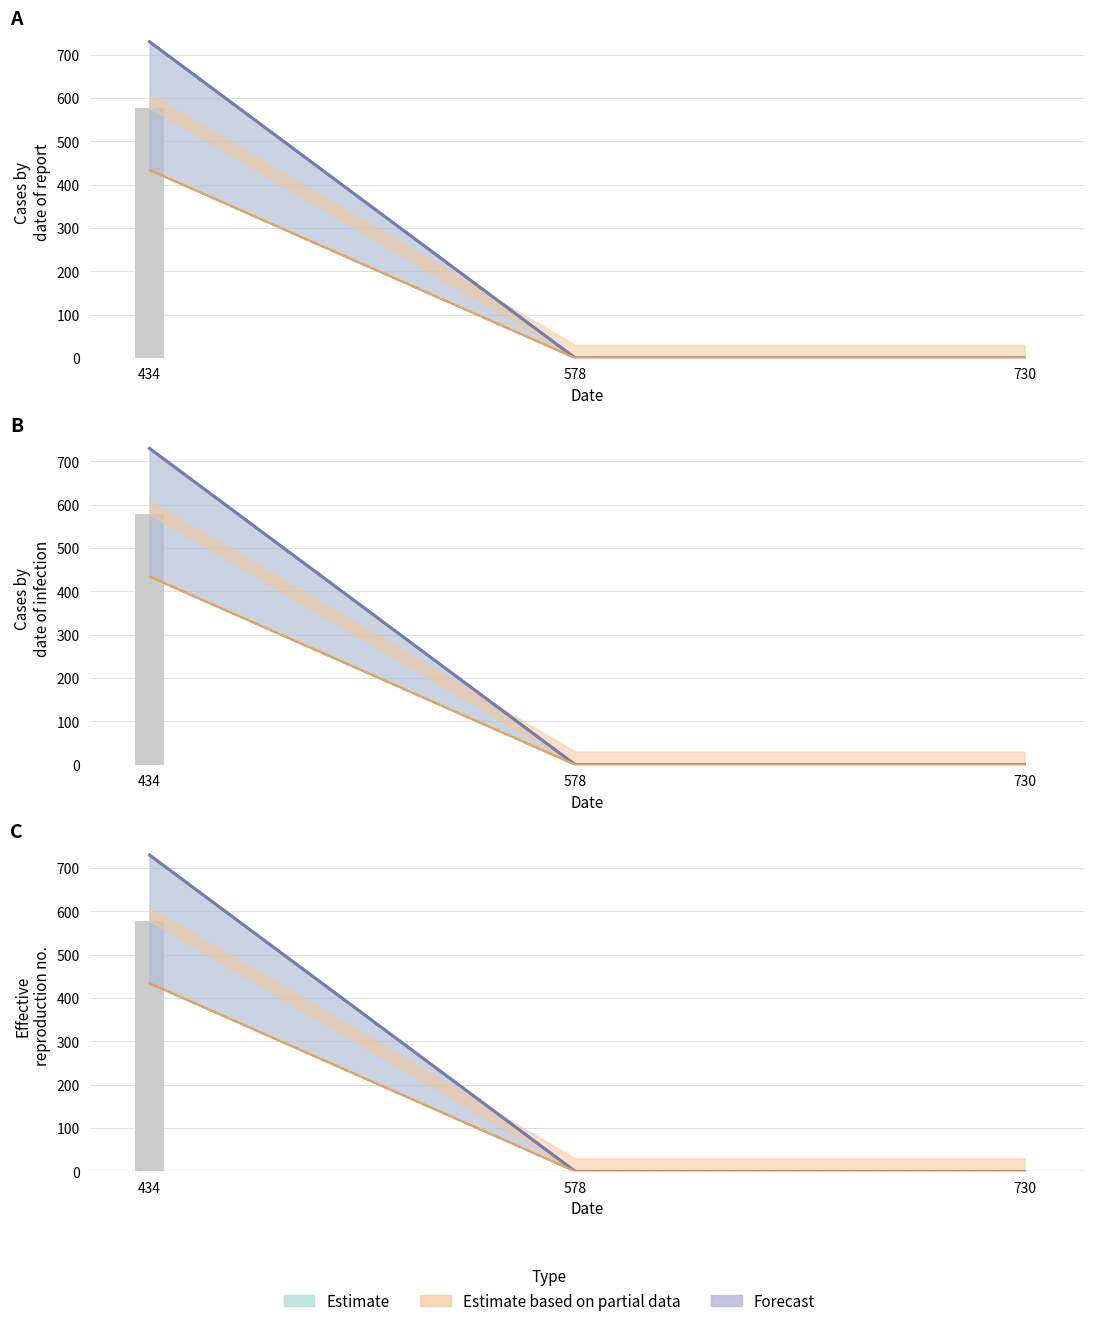

Reading right to left, extract all data points from this chart.

col_9: 730=0	578=0	434=730
col_10: 730=0	578=0	434=434
col_12: 730=0	578=0	434=730
col_13: 730=0	578=0	434=434
col_8: 730=0	578=0	434=578